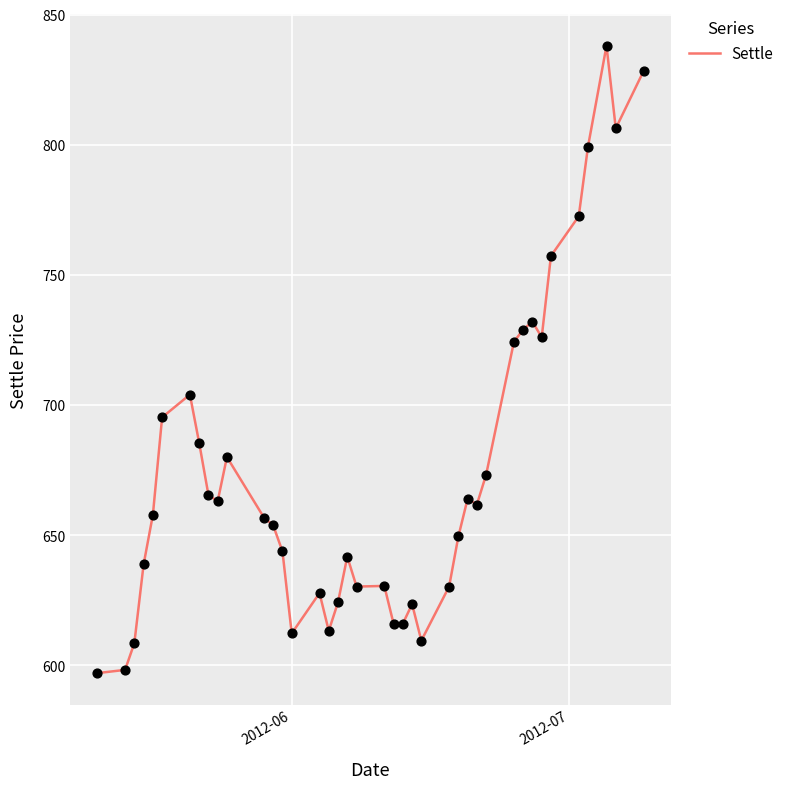

What is the difference between the maximum and minimum values?

241.0